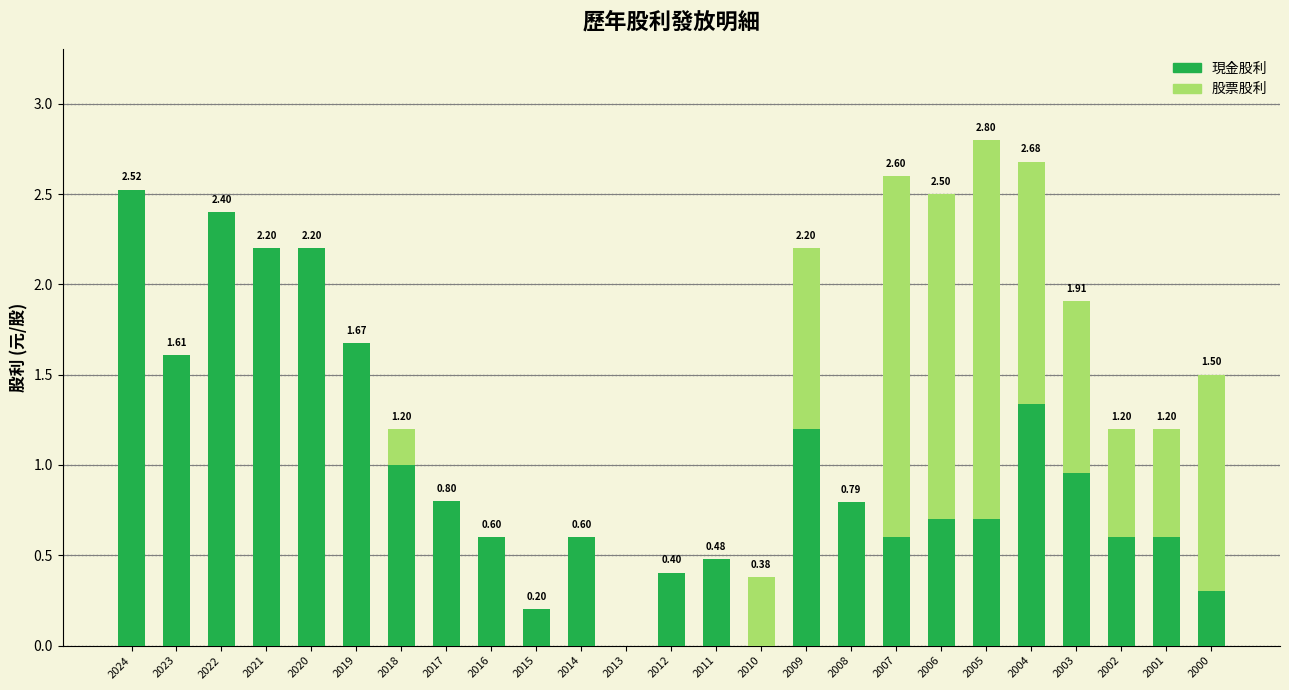

What is the total value across all series at 2006?

2.5